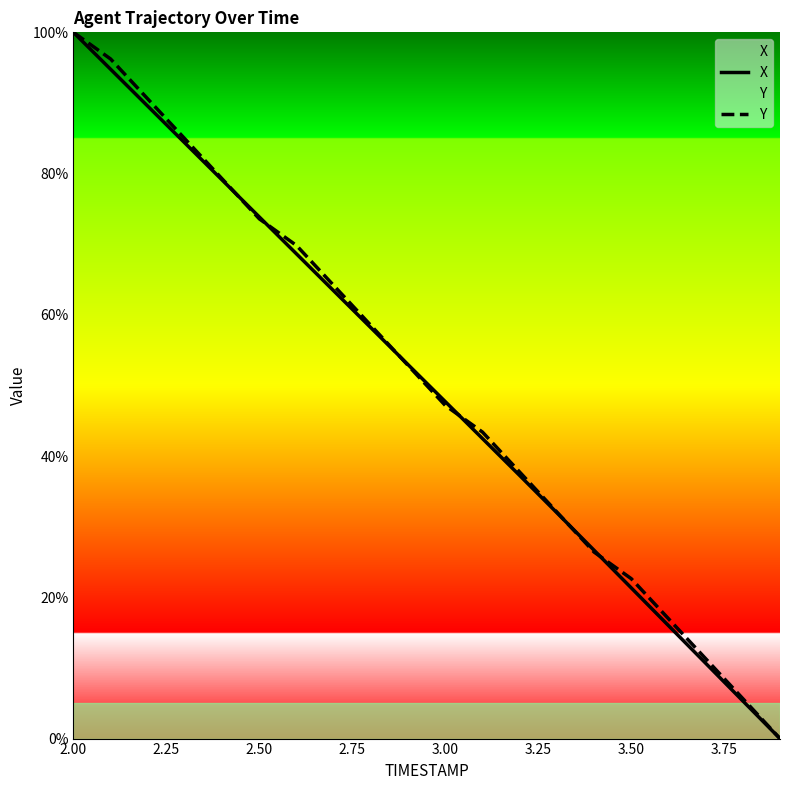

What is the maximum value shown in the chart?

100.0